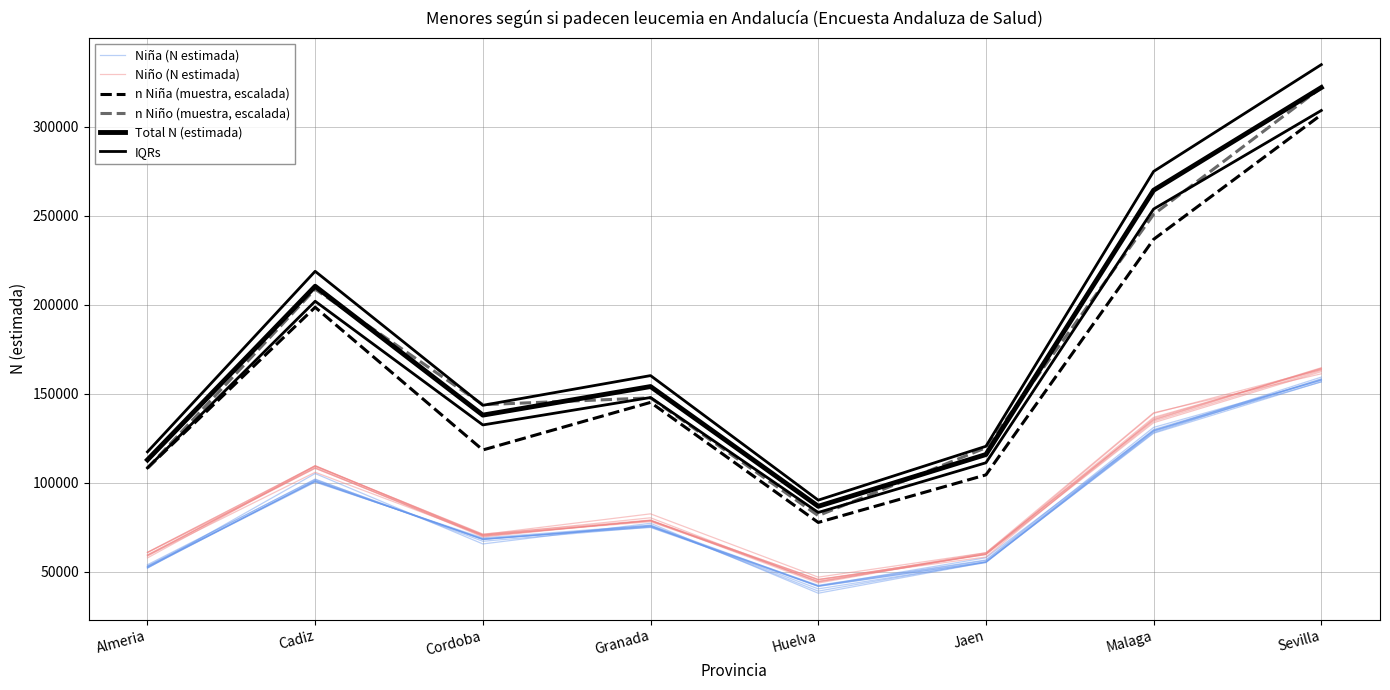

At which label does Niña (N estimada) first exceed 75602?

Cadiz